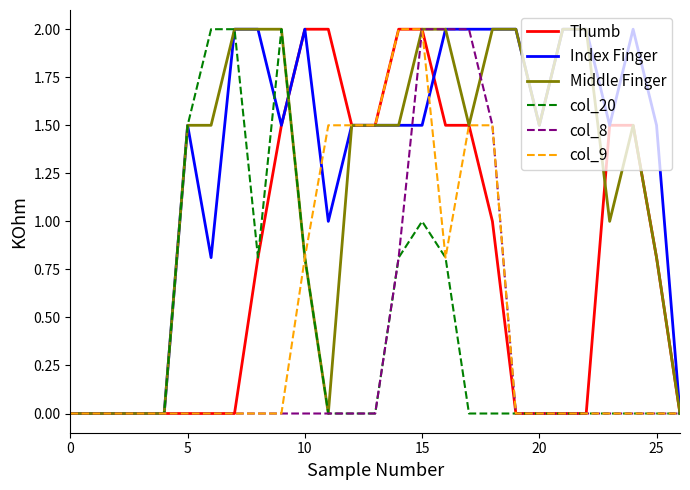

What are all the series names shown in the legend?

Thumb, Index Finger, Middle Finger, col_20, col_8, col_9